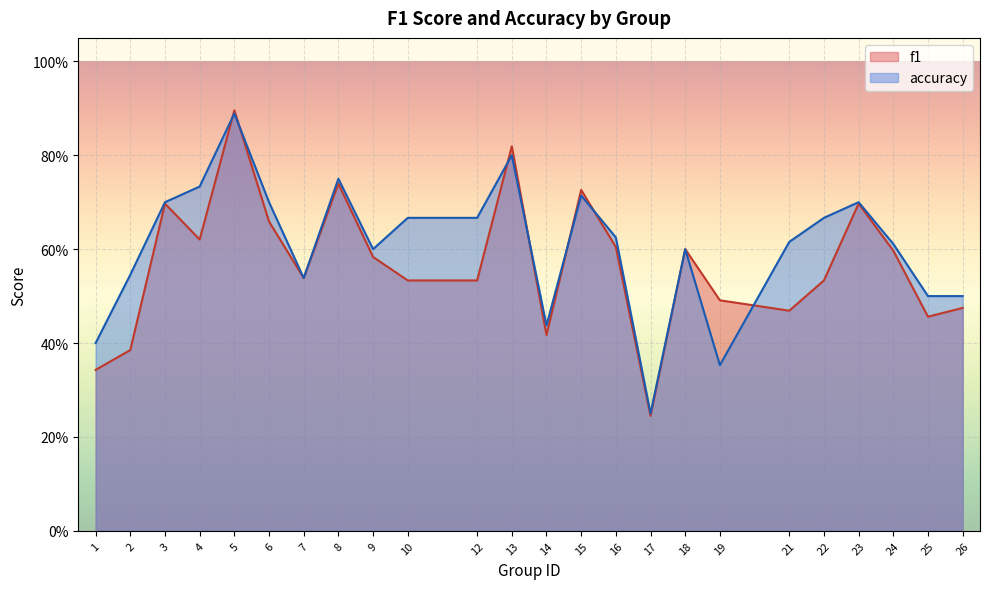

Reading left to right, list all the values displayed in this chart.

f1: 1=0.3	2=0.4	3=0.7	4=0.6	5=0.9	6=0.7	7=0.5	8=0.7	9=0.6	10=0.5	12=0.5	13=0.8	14=0.4	15=0.7	16=0.6	17=0.2	18=0.6	19=0.5	21=0.5	22=0.5	23=0.7	24=0.6	25=0.5	26=0.5
accuracy: 1=0.4	2=0.5	3=0.7	4=0.7	5=0.9	6=0.7	7=0.5	8=0.8	9=0.6	10=0.7	12=0.7	13=0.8	14=0.4	15=0.7	16=0.6	17=0.2	18=0.6	19=0.4	21=0.6	22=0.7	23=0.7	24=0.6	25=0.5	26=0.5